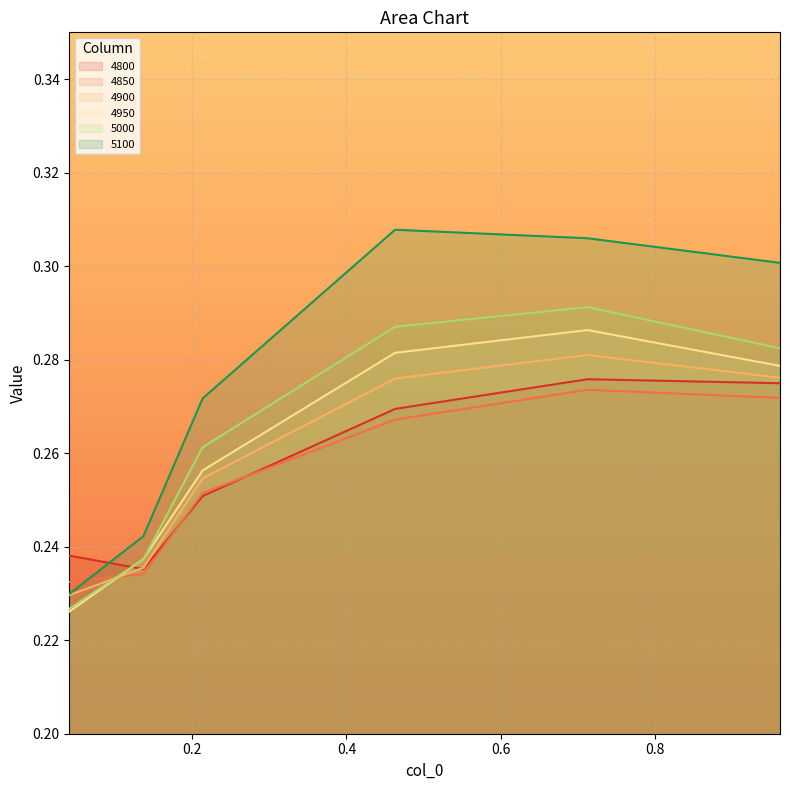

What is the smallest value displayed?

0.2